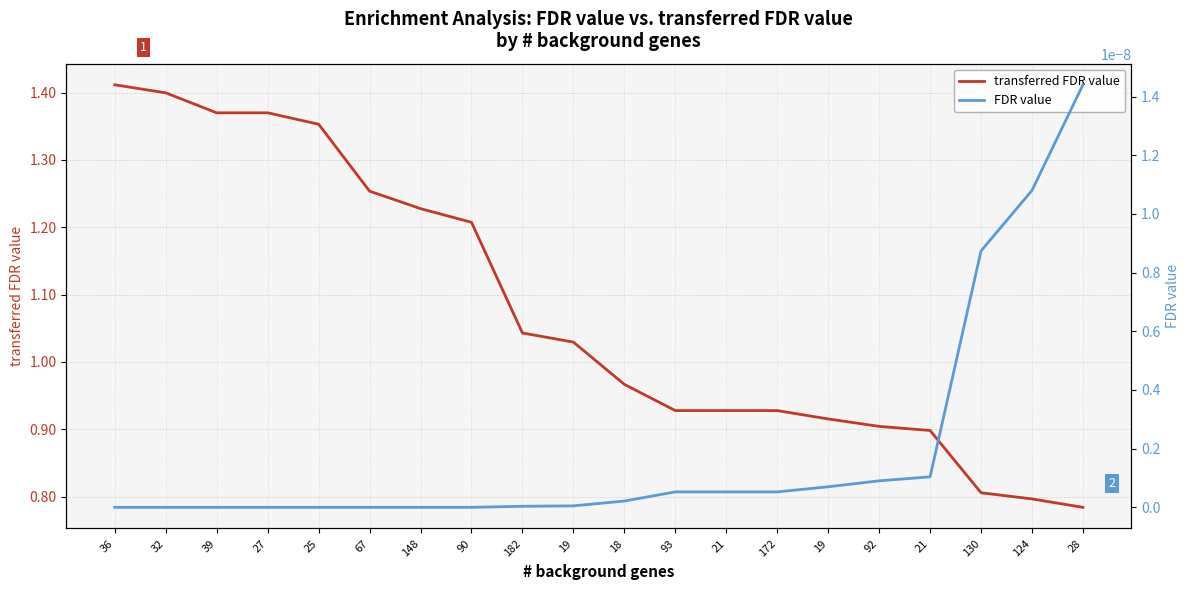

At which label does transferred FDR value first exceed 1?

36